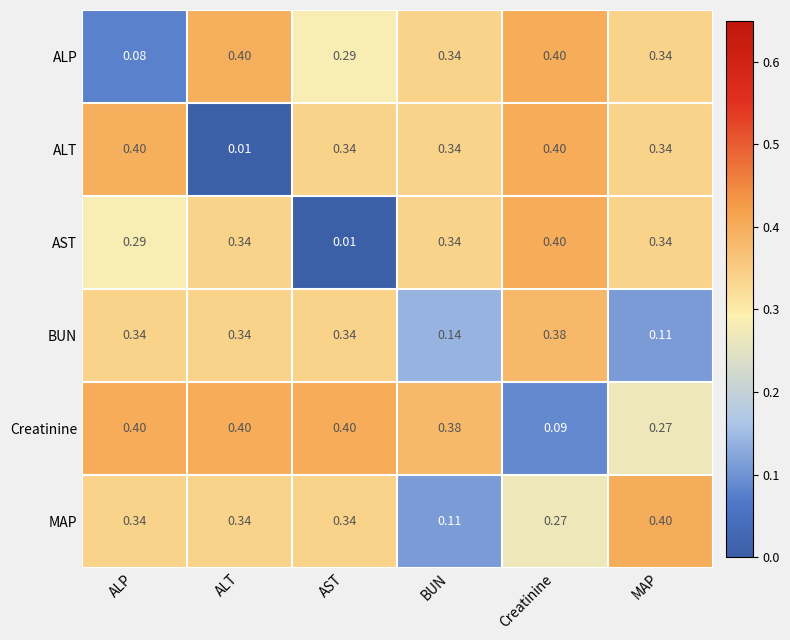

Is the value of AST at ALT greater than the value of Creatinine at ALT?

No